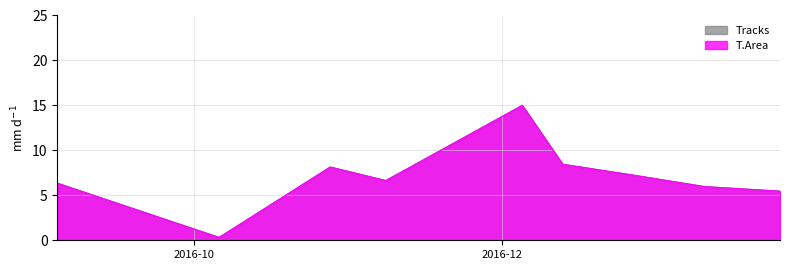

What is the label of the 9th point from the right?

2016-09-04